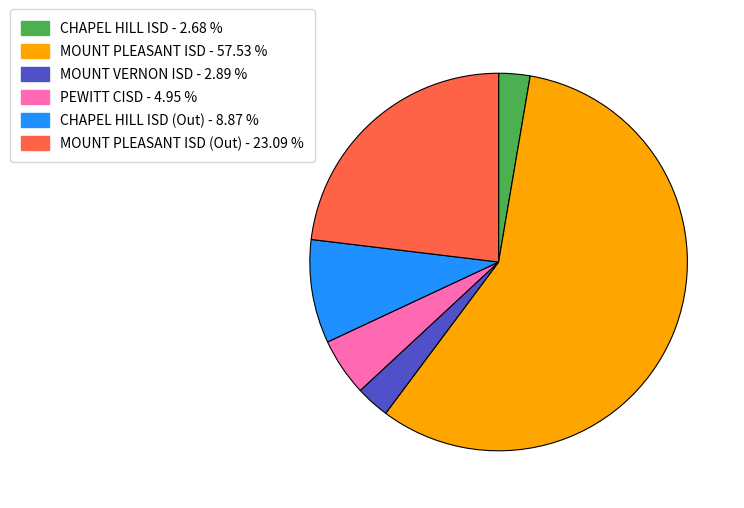

Is there any slice that represents more than half of the pie?

Yes